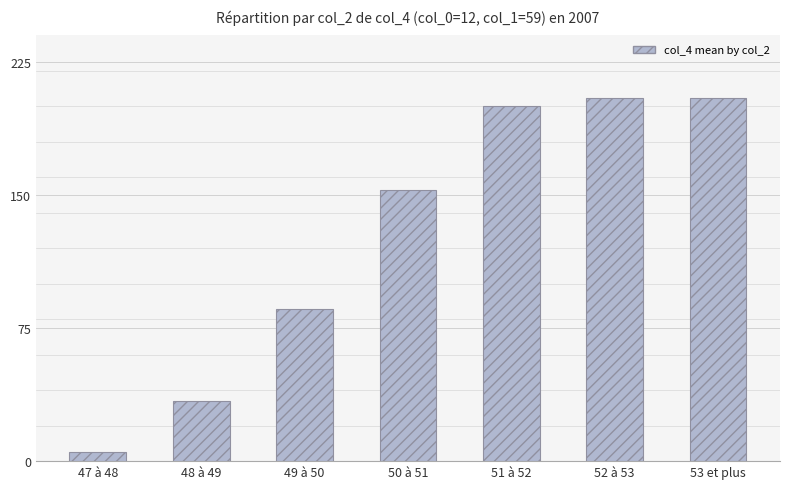

What is the minimum value shown in the chart?

5